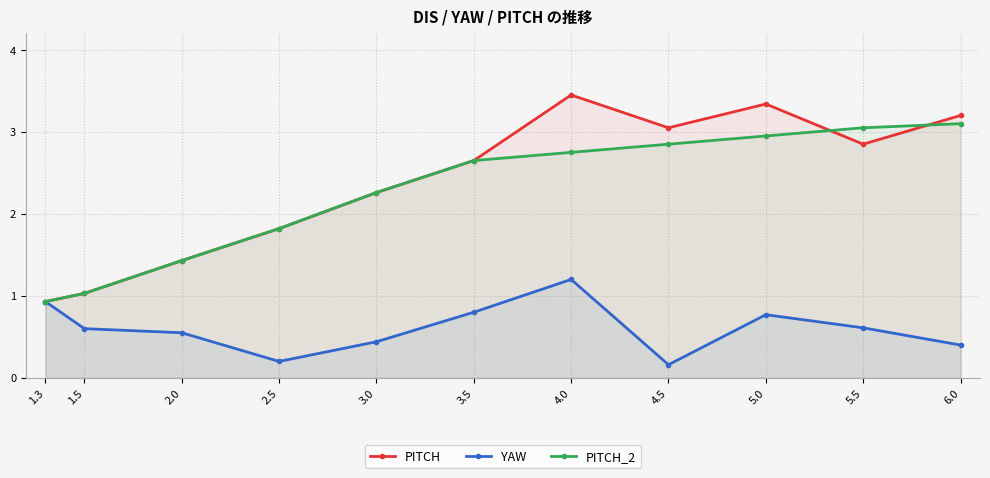

What is the label of the 1st point from the left?

1.3